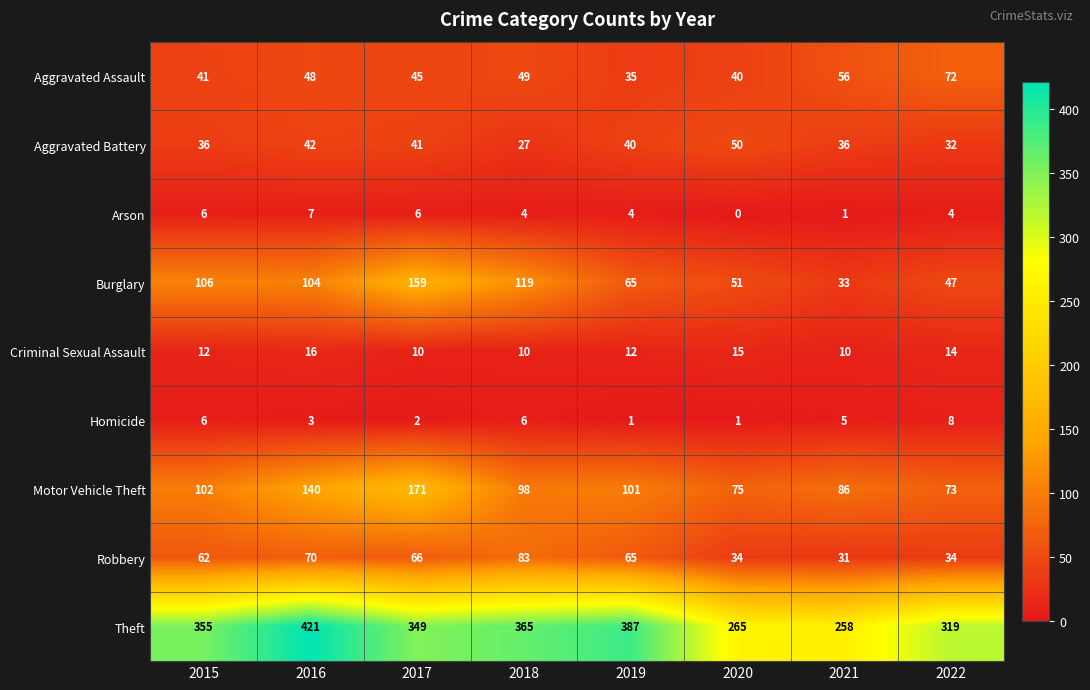

Which label corresponds to the smallest value in the chart?

2020